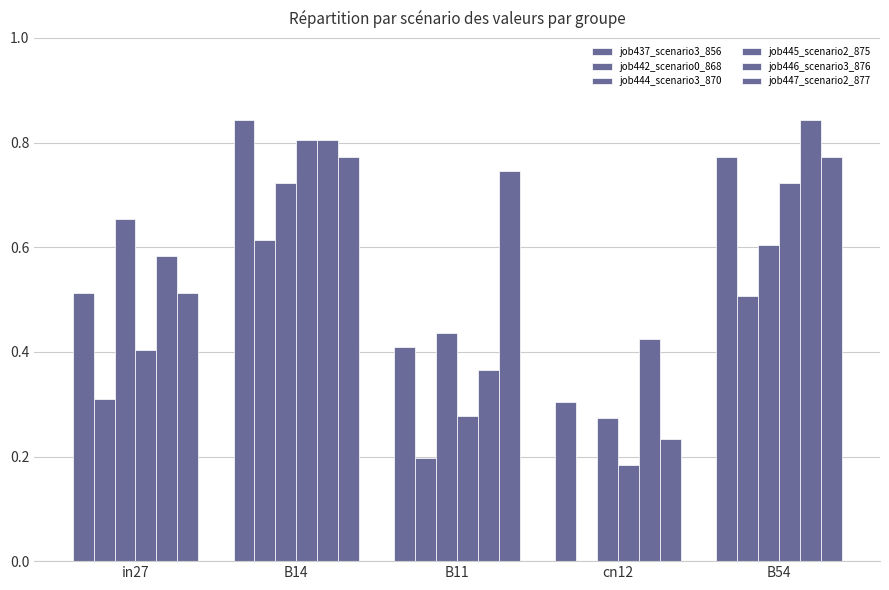

List the series in order of their peak value, highest first.

job437_scenario3_856, job446_scenario3_876, job445_scenario2_875, job447_scenario2_877, job444_scenario3_870, job442_scenario0_868